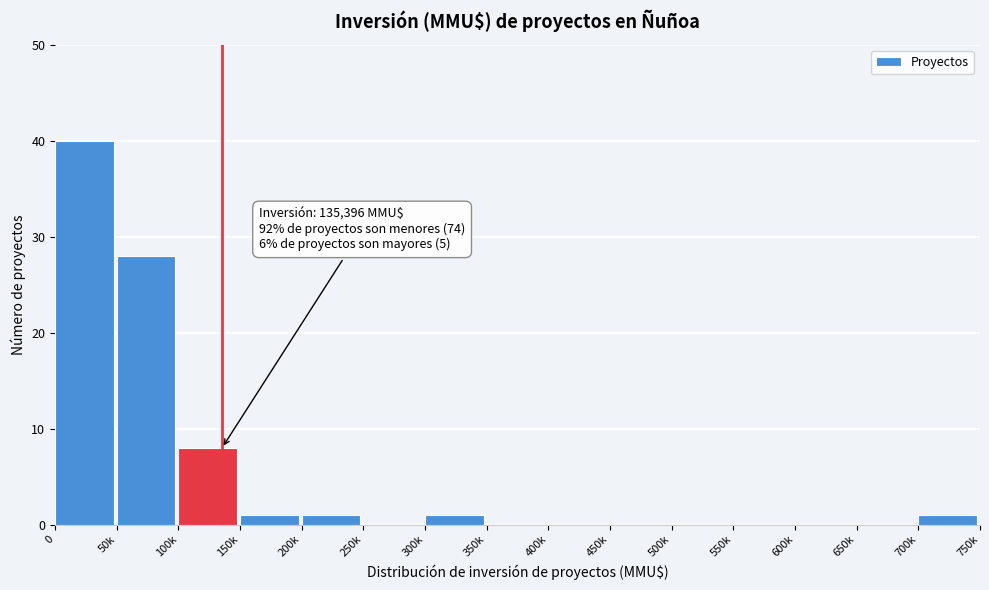

Reading right to left, list all the values displayed in this chart.

700k=1	650k=0	600k=0	550k=0	500k=0	450k=0	400k=0	350k=0	300k=1	250k=0	200k=1	150k=1	100k=8	50k=28	0=40